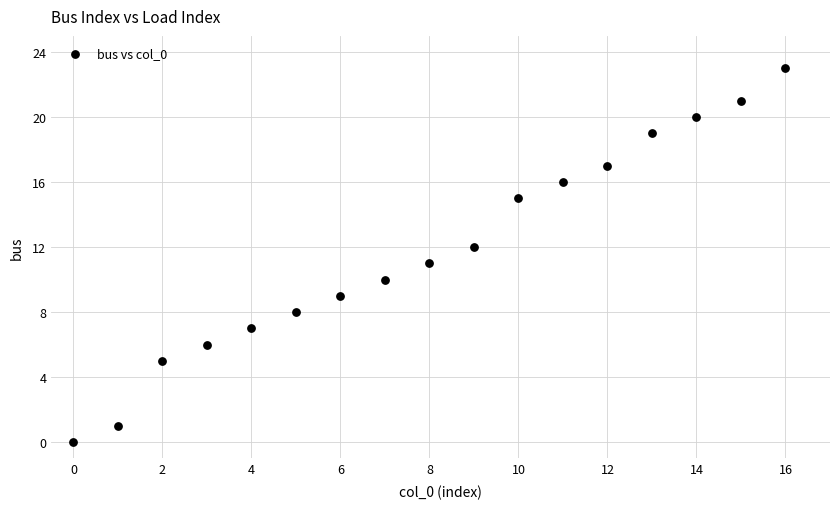

What is the range of Y values (max minus min)?

23